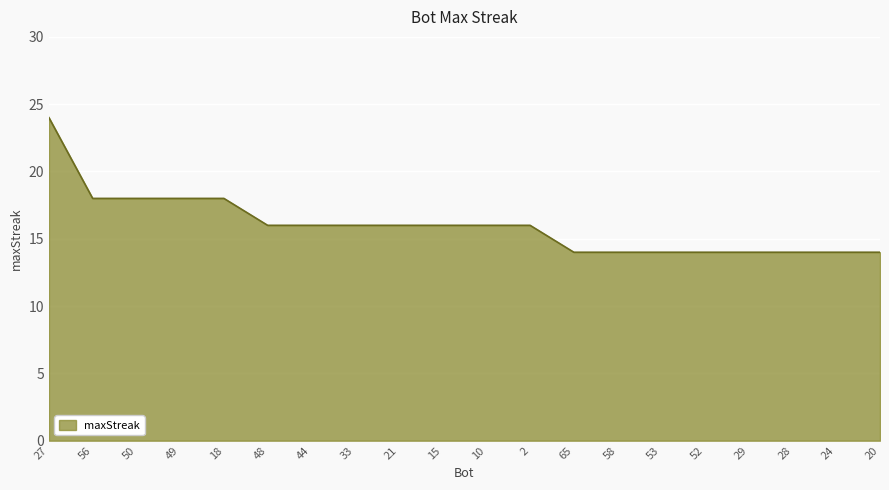

Read the value at 33, to the nearest 5.

15